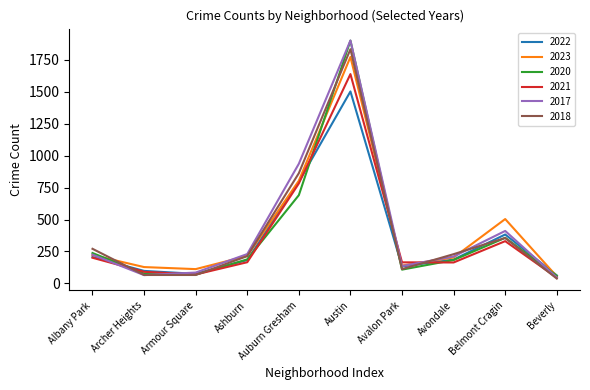

True or false: 2020 and 2021 intersect in this chart.

True